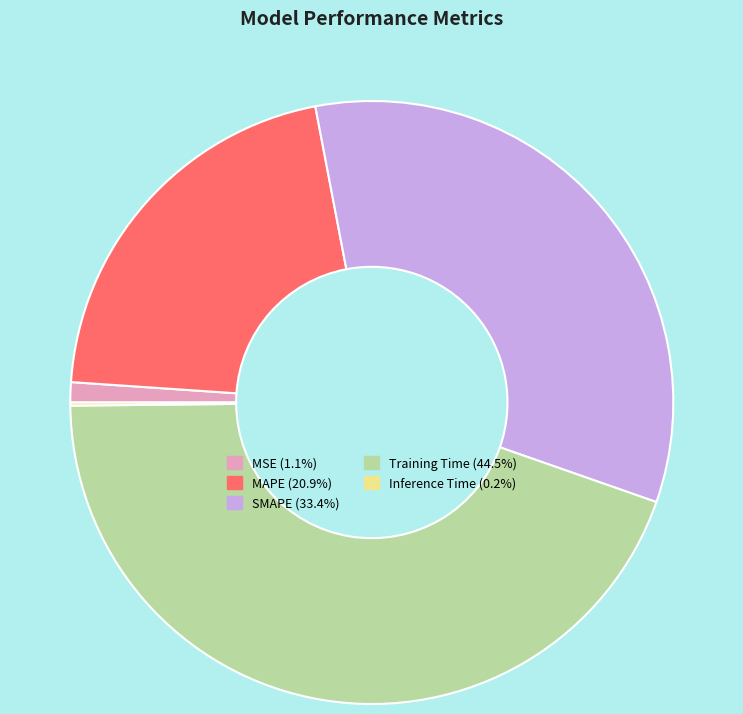

Approximately how many times larger is the value at Training Time compared to SMAPE?

1.3